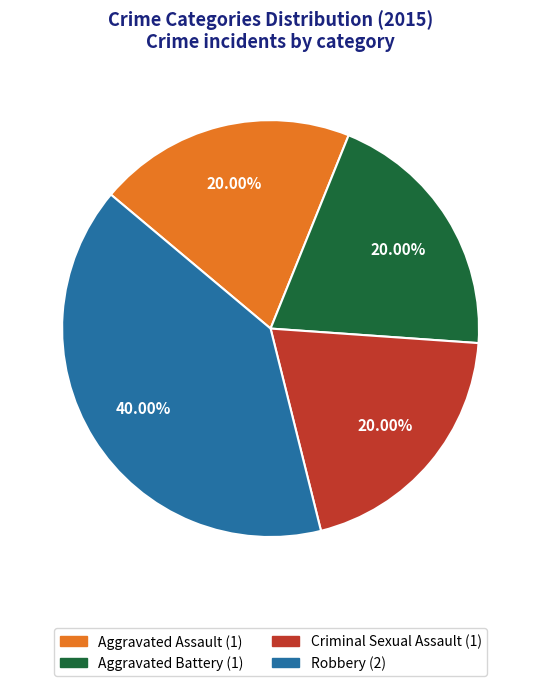

What percentage do Criminal Sexual Assault and Robbery together represent?

60.0%